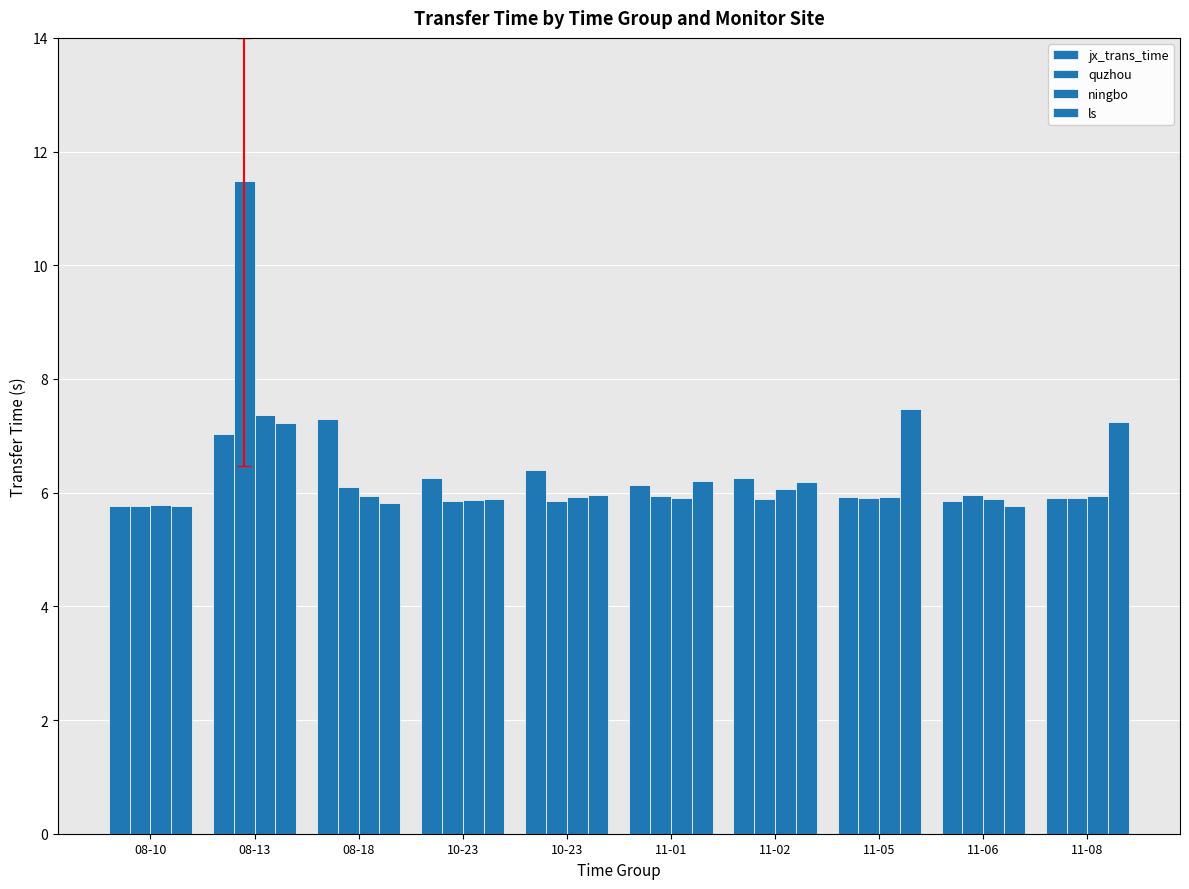

What is the label of the 7th bar from the right?

10-23